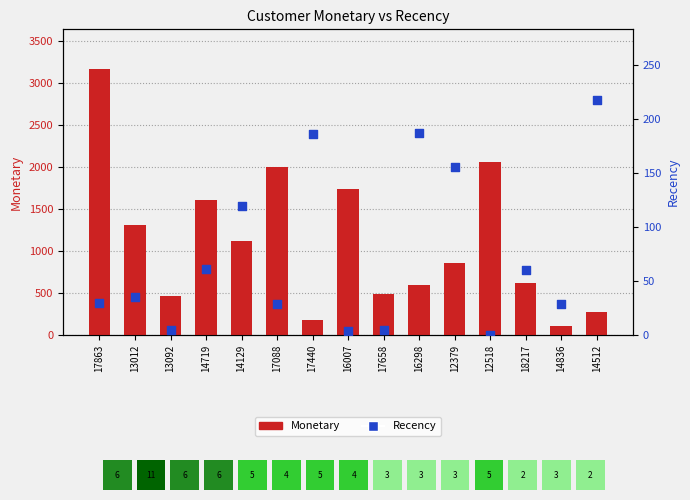

Which series has the largest total across all categories?

Monetary